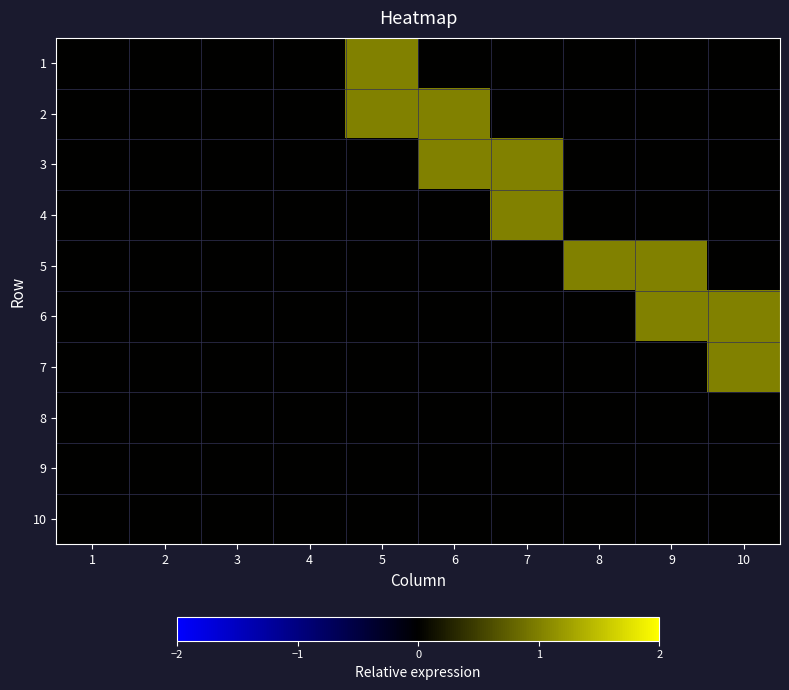

At 1, list the series in order from largest to smallest.

1, 2, 3, 4, 5, 6, 7, 8, 9, 10